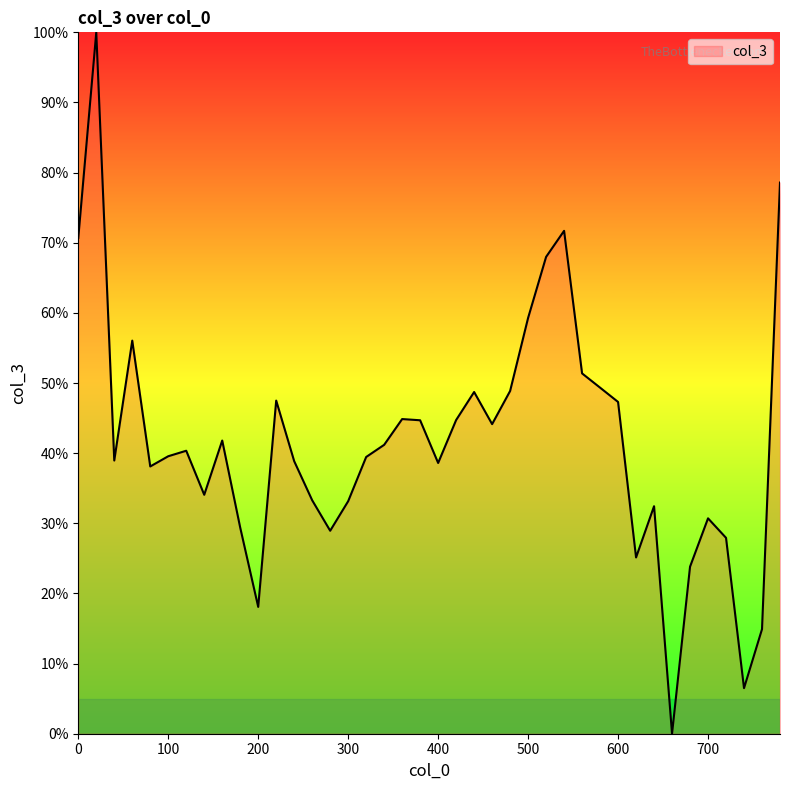

What is the greatest value displayed?

100.0